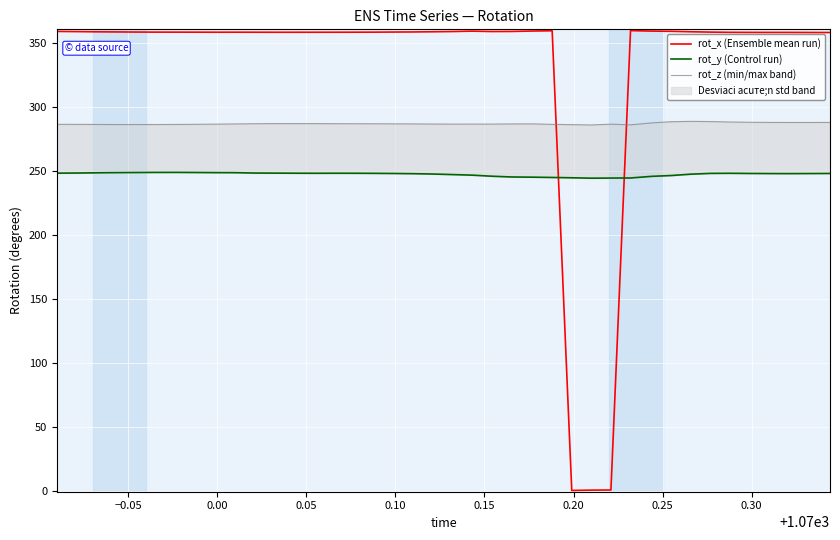

Which series has the widest spread of values?

rot_x (Ensemble mean run)